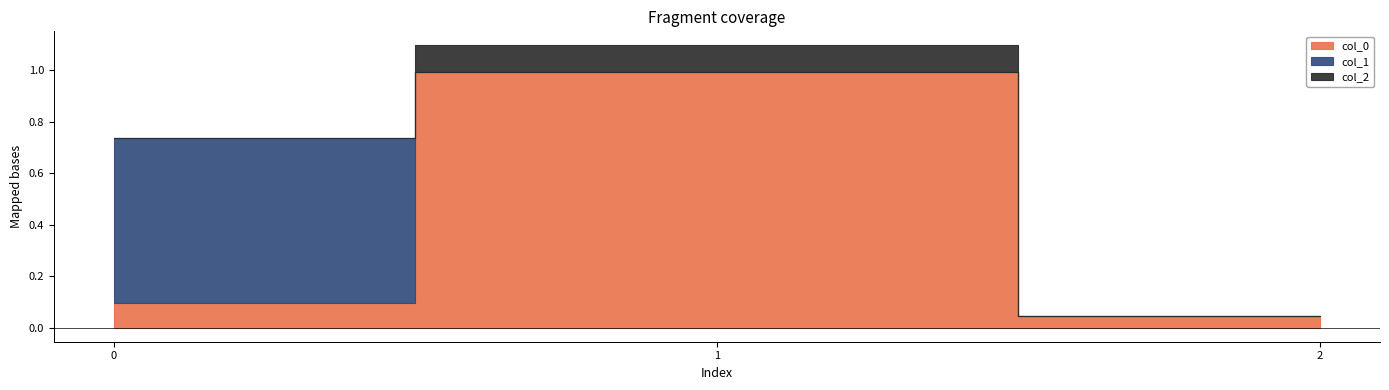

The col_0 series shows 0.1 at 0. True or false?

True